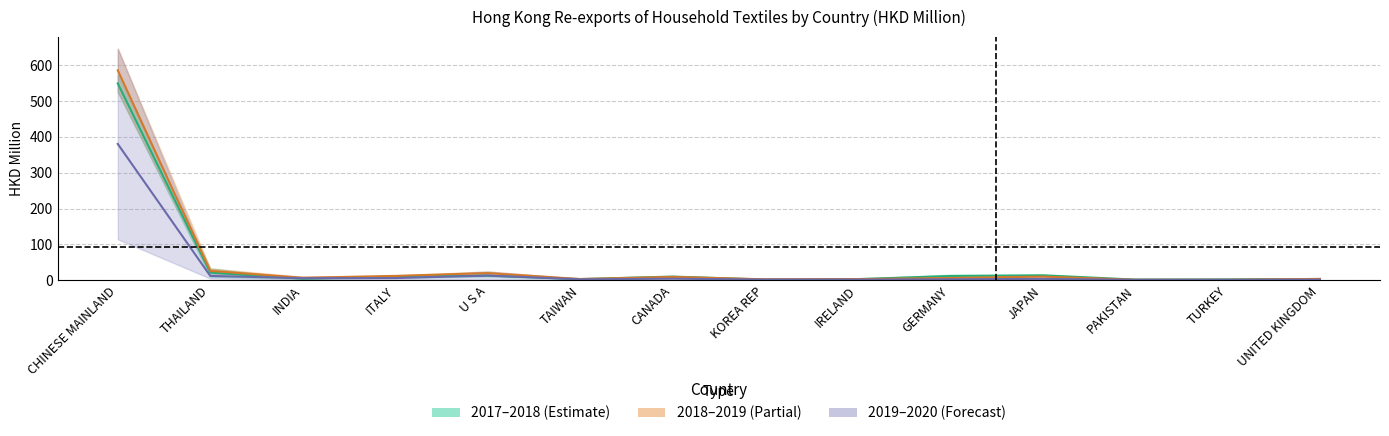

At which label is 2019-2020 Mid closest to 190?

U S A